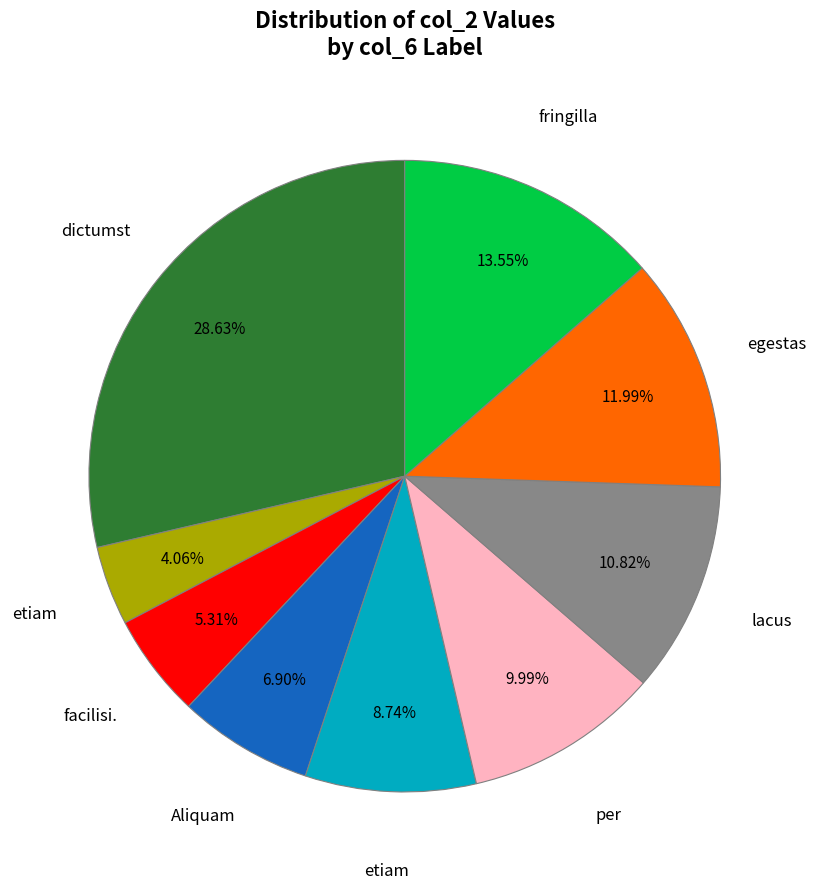

Does any single category account for the majority?

No